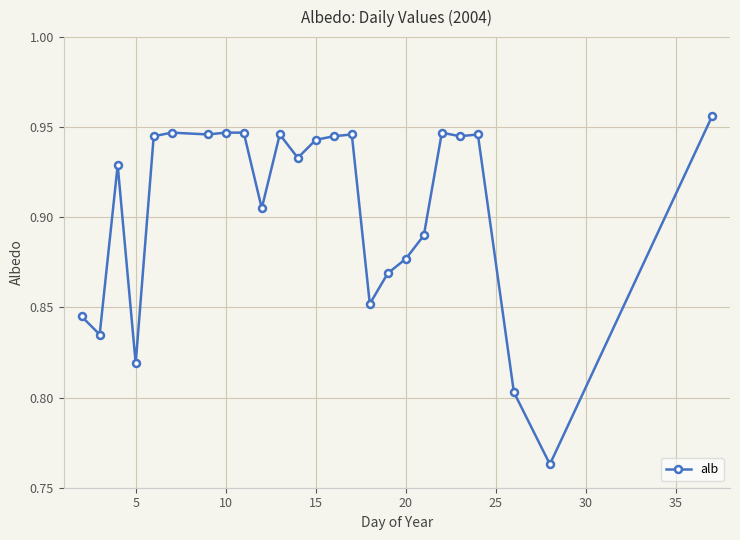

How many values are between 0 and 1?

25